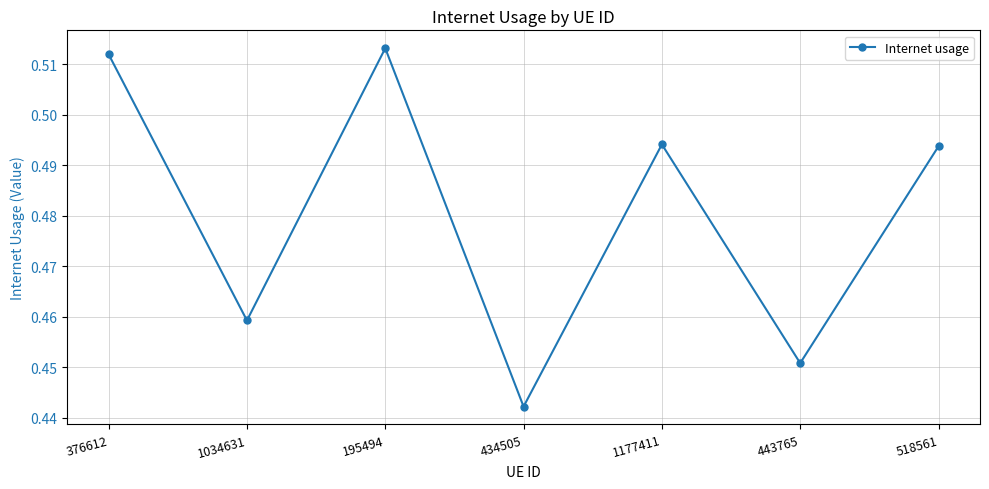

At which category does the data reach its first local valley?

1034631